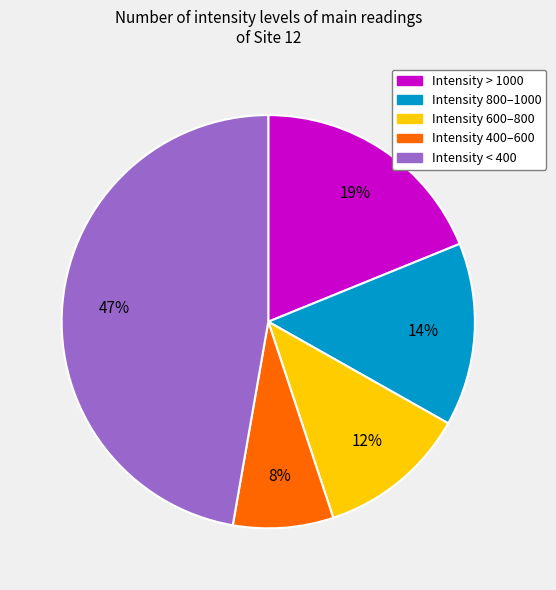

To the nearest percent, what is the difference between the largest and smallest slice percentages?

39%